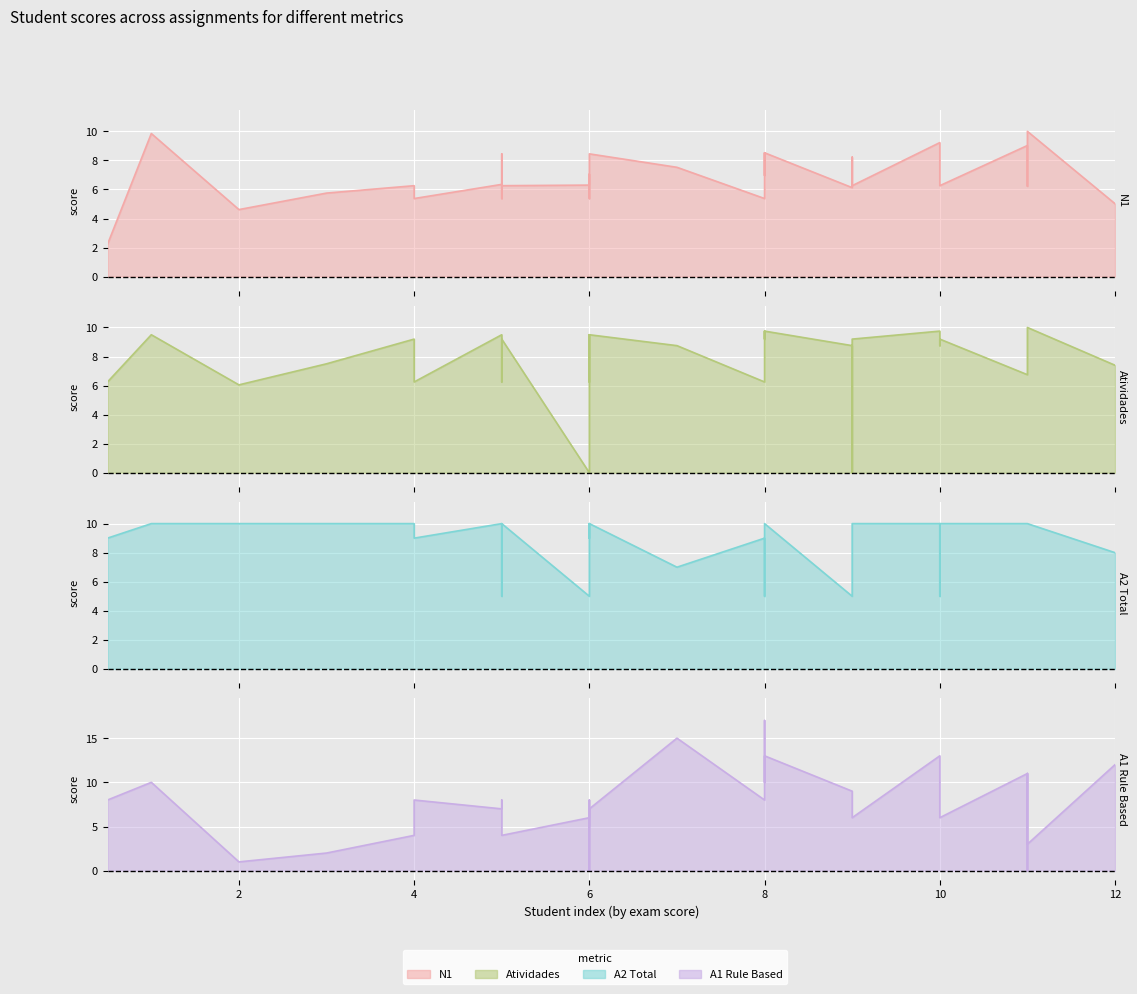

At which label does N1 first exceed 6?

1